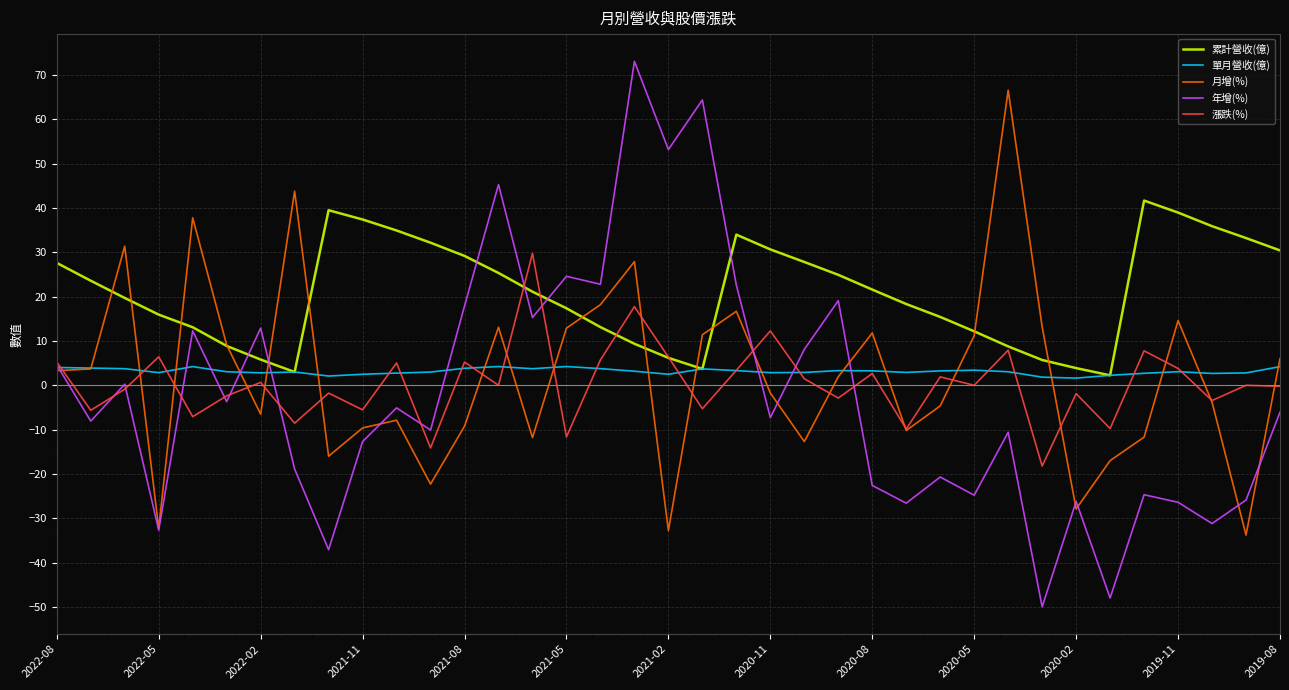

True or false: 單月營收(億) and 漲跌(%) cross at least once.

True